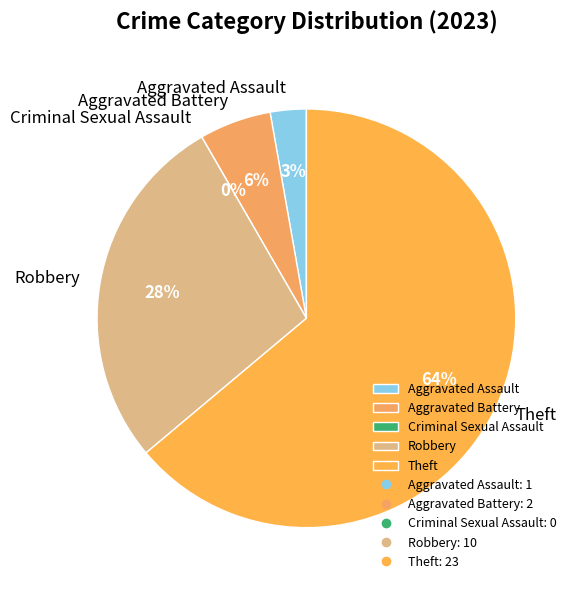

Which category has the biggest portion of the pie?

Theft